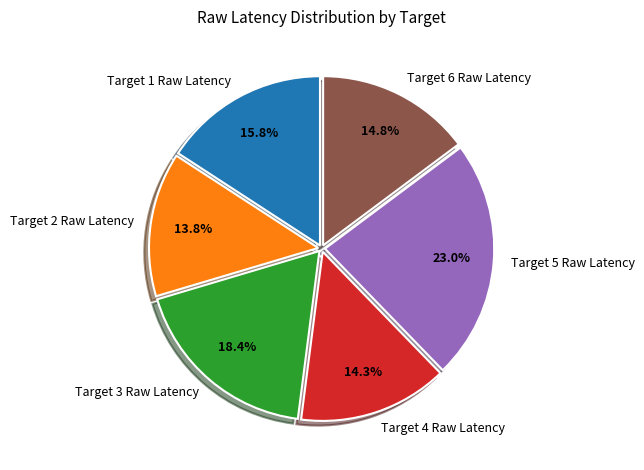

Does Target 5 Raw Latency represent more than half of the total?

No